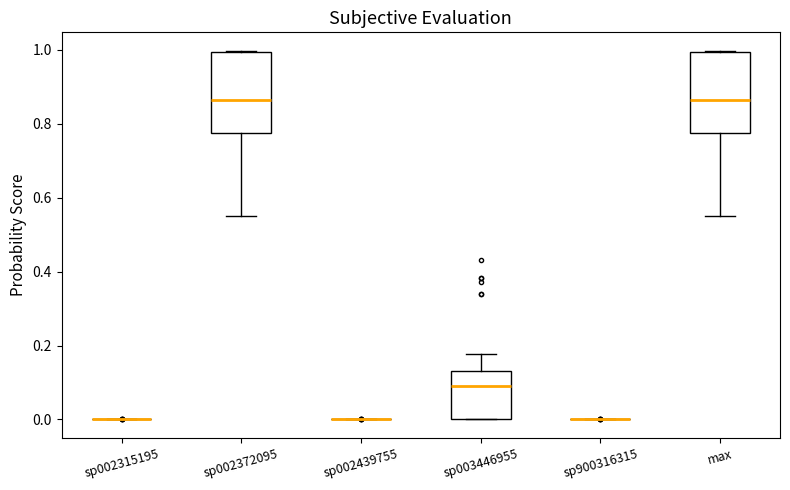

Reading left to right, transcribe this box plot: for each box, give where its median line is, the range the box spans, and where its two whiskers end, as read against the y-axis. The values are not printed on the chart, so give them approximately, as read against the axis.

sp002315195: box collapsed to a line at 0.00, whiskers 0.00 to 0.00
sp002372095: median 0.86, box 0.78 to 1.00, whiskers 0.54 to 1.00
sp002439755: box collapsed to a line at 0.00, whiskers 0.00 to 0.00
sp003446955: median 0.10, box 0.00 to 0.14, whiskers 0.00 to 0.18
sp900316315: box collapsed to a line at 0.00, whiskers 0.00 to 0.00
max: median 0.86, box 0.78 to 1.00, whiskers 0.54 to 1.00